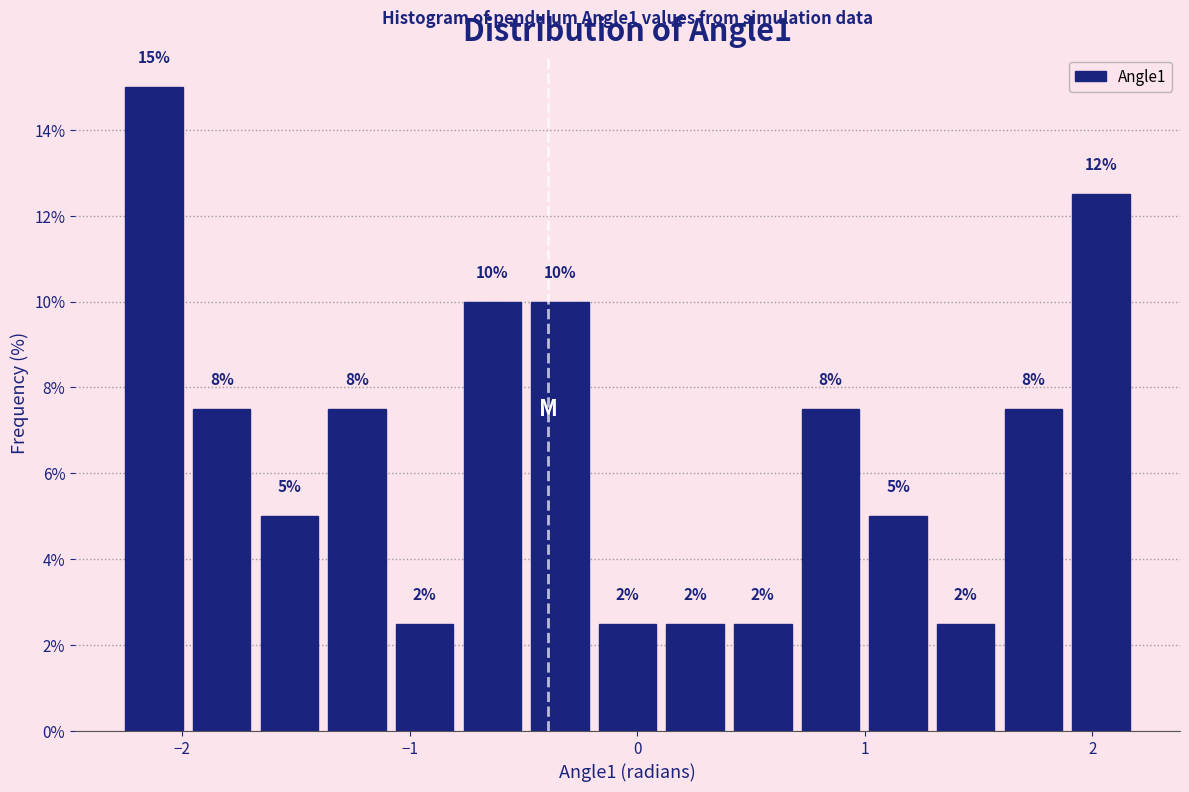

Around what value on the x-axis is the tallest bar? Give the approximate position of its centre, as read against the axis.

-2.1